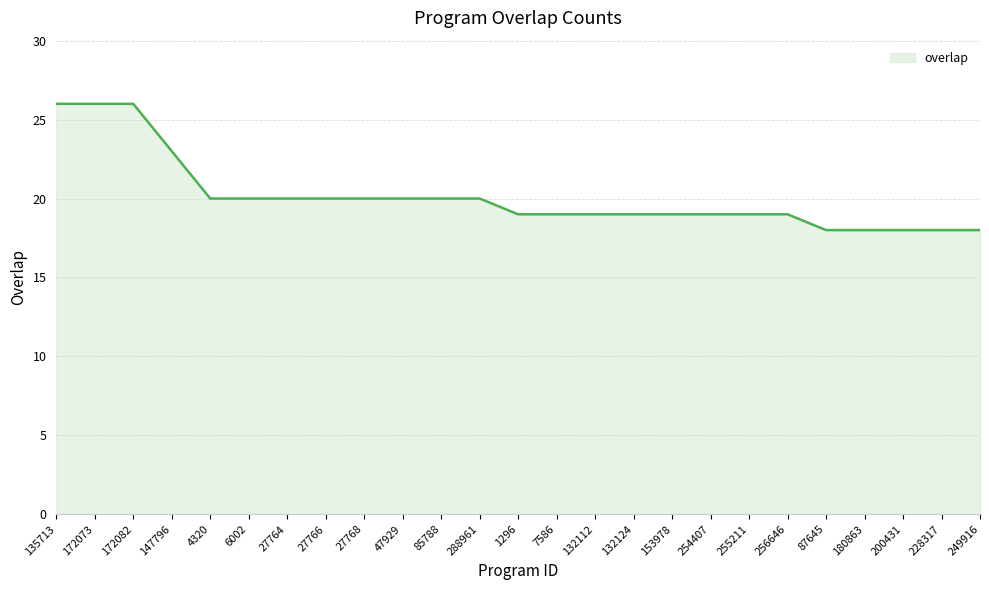

What is the change in value from 135713 to 200431?

-8